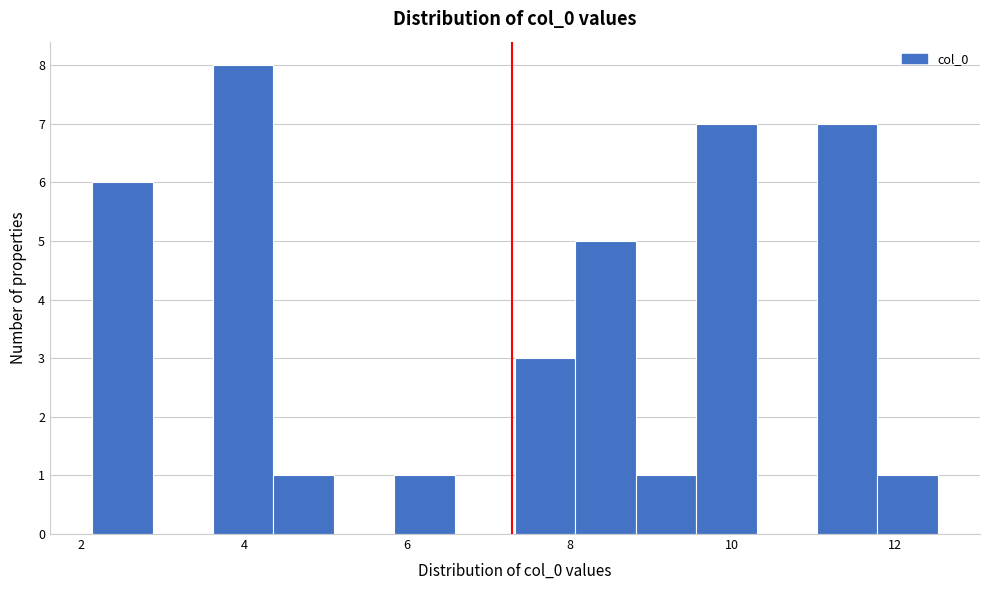

Around what value on the x-axis is the tallest bar? Give the approximate position of its centre, as read against the axis.

4.0